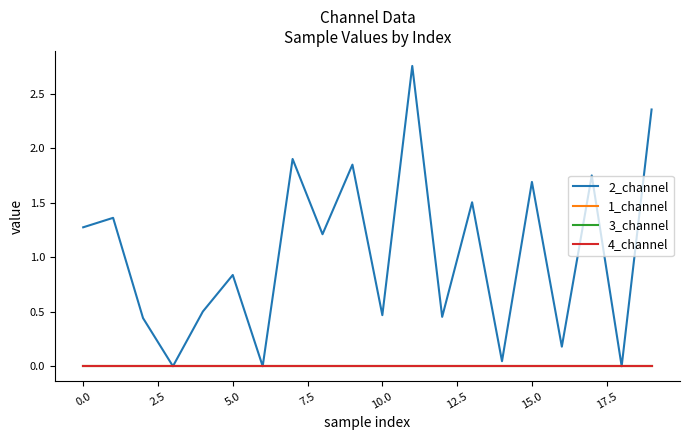

What is the difference between the maximum and minimum values in the 2_channel series?

2.8